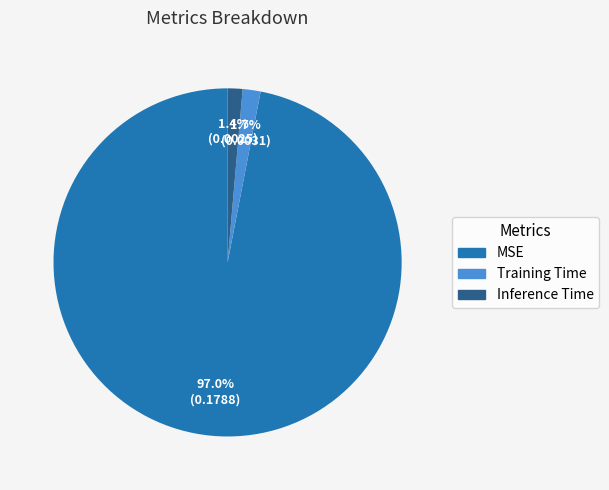

Which slice is the largest?

MSE